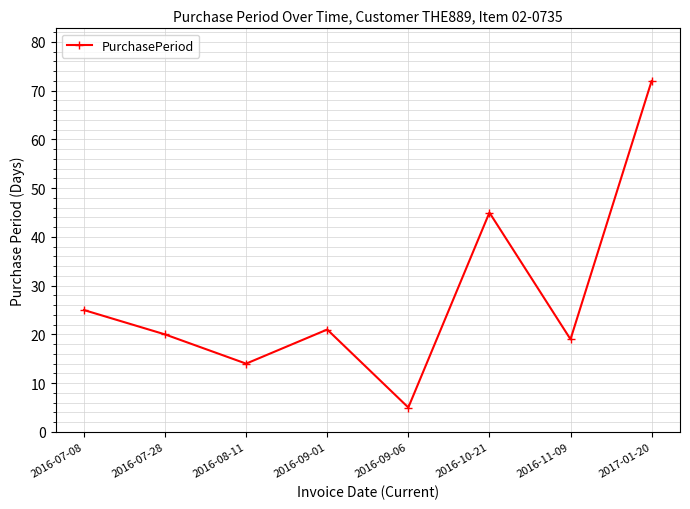

What is the change in value from 2016-08-11 to 2017-01-20?

+58